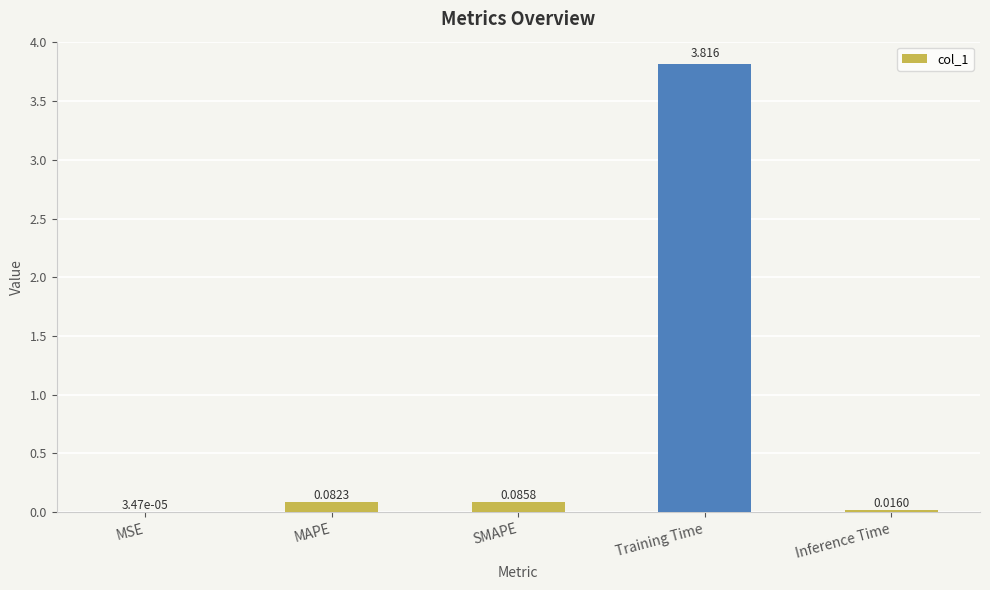

How many data points does each series have?

5